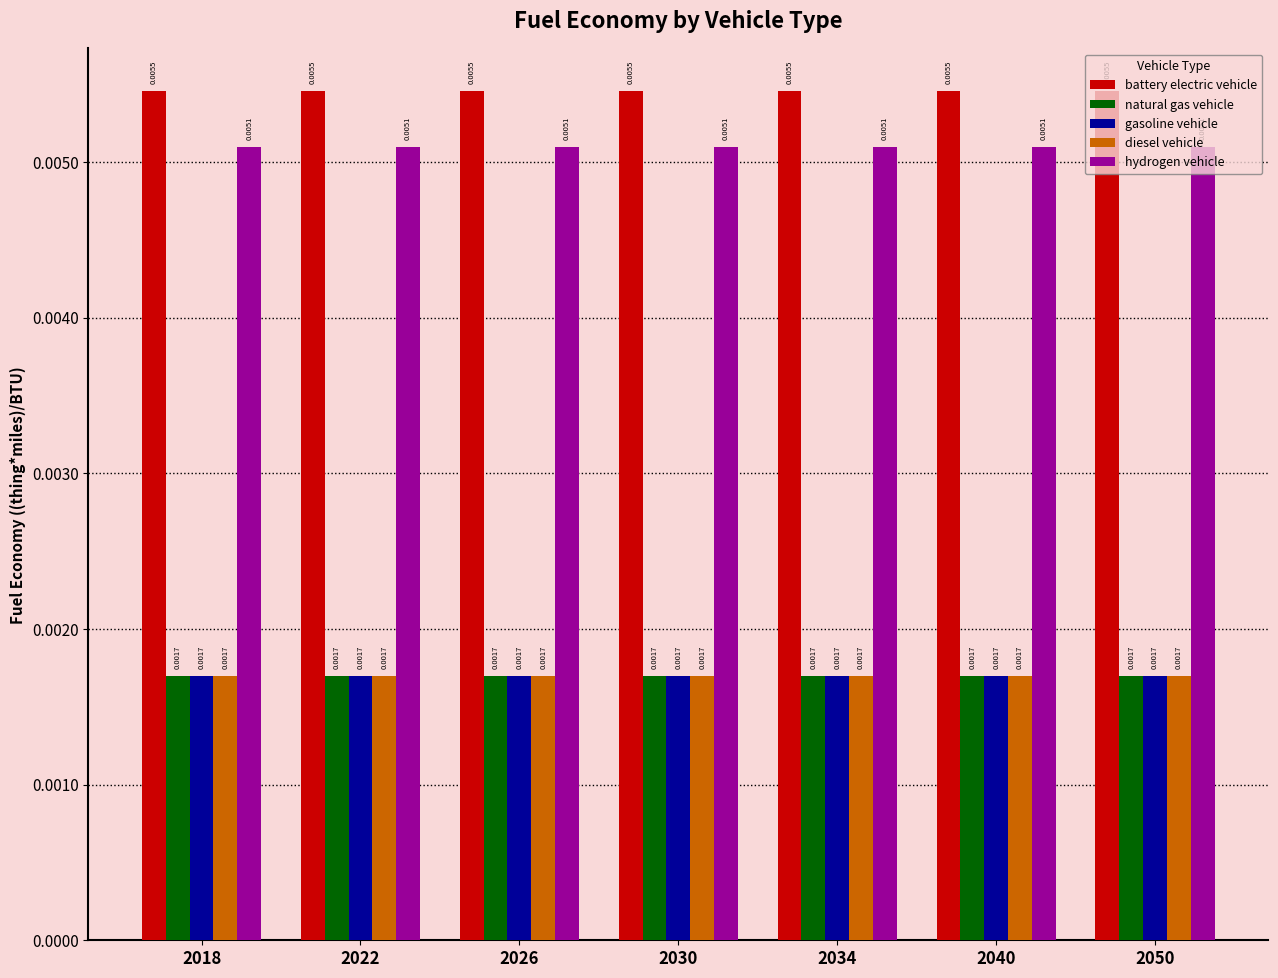

How many bars are there in total?

35